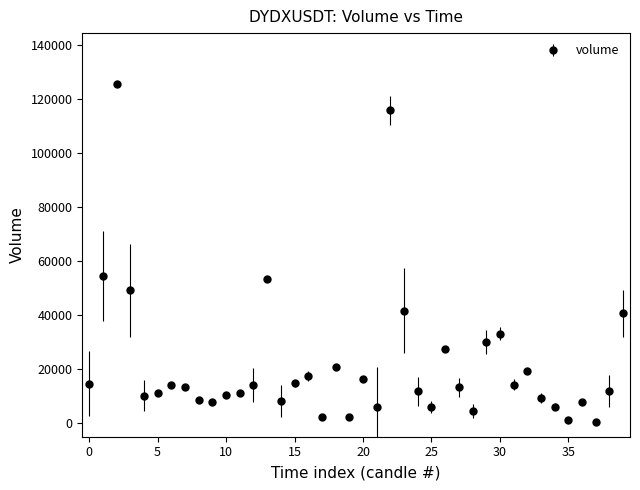

True or false: there are more than 1 points higher than both neighbors.

True